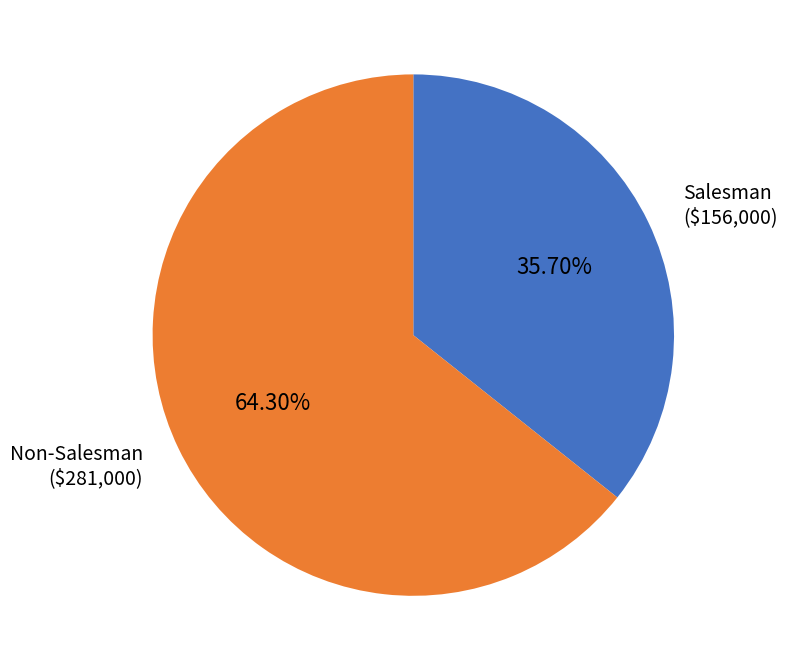

Does any single category account for the majority?

Yes